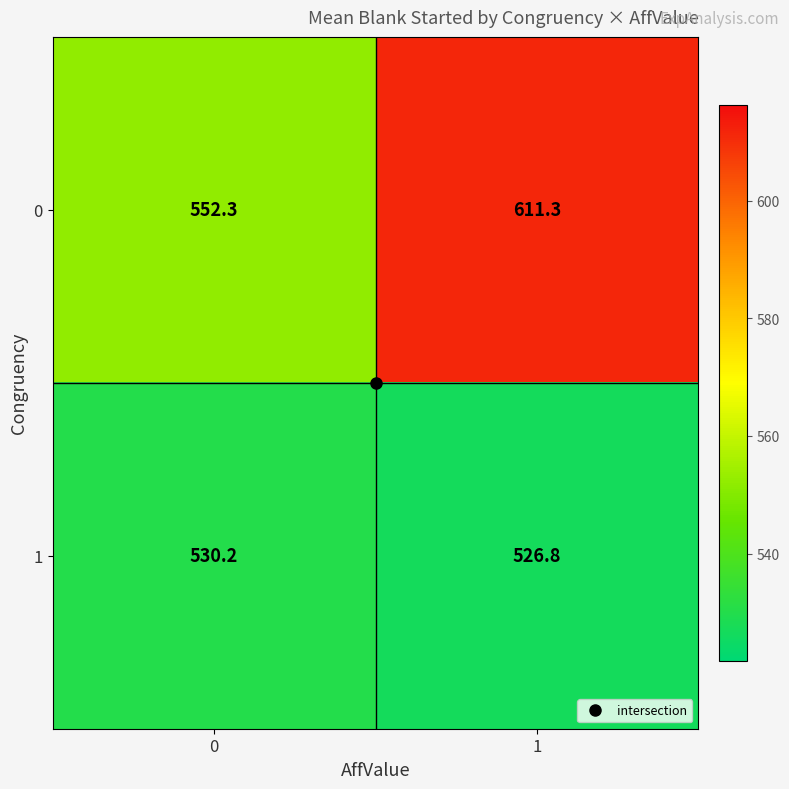

Read the 1 value at 0.

530.2